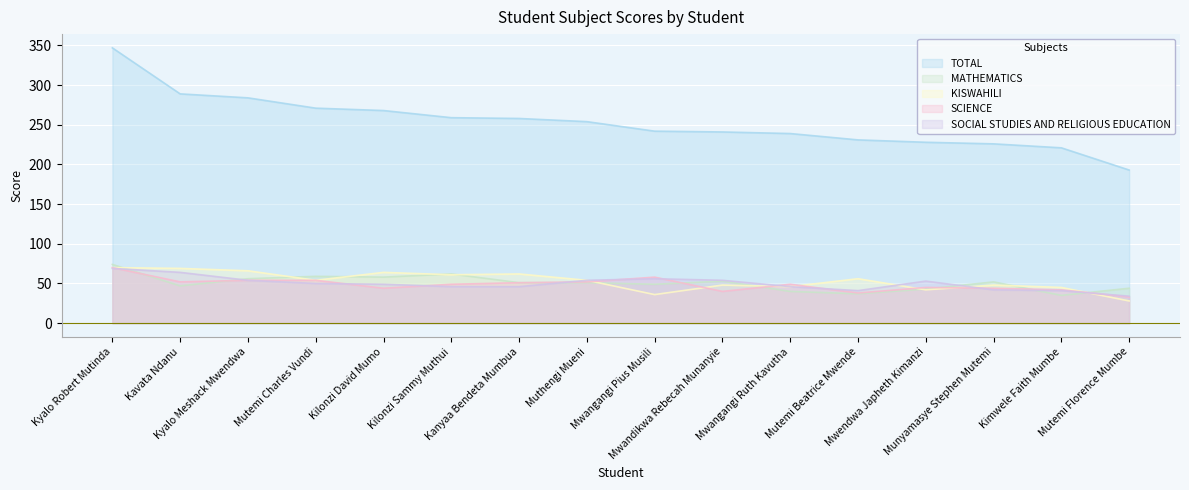

How many interior local valleys does the SCIENCE series have?

4